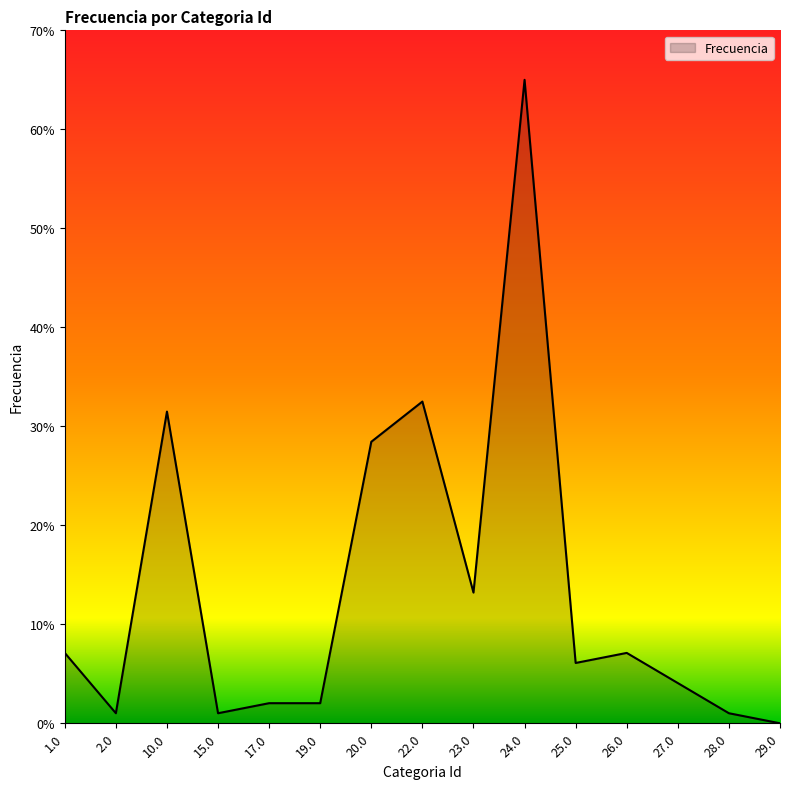

What is the difference between the second highest and second lowest values?

31.5